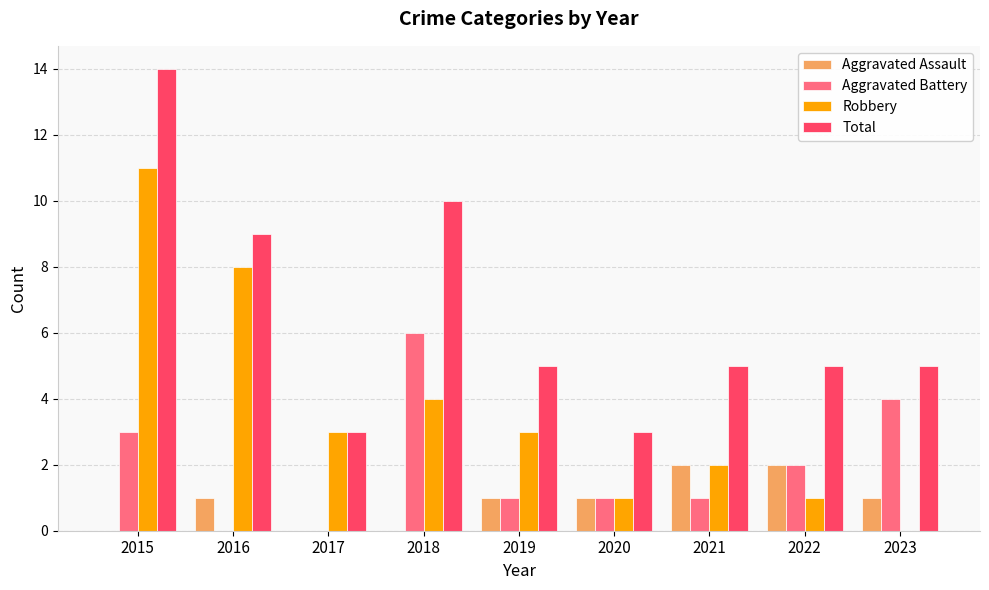

Reading right to left, list all the values displayed in this chart.

Aggravated Assault: 2023=1	2022=2	2021=2	2020=1	2019=1	2018=0	2017=0	2016=1	2015=0
Aggravated Battery: 2023=4	2022=2	2021=1	2020=1	2019=1	2018=6	2017=0	2016=0	2015=3
Robbery: 2023=0	2022=1	2021=2	2020=1	2019=3	2018=4	2017=3	2016=8	2015=11
Total: 2023=5	2022=5	2021=5	2020=3	2019=5	2018=10	2017=3	2016=9	2015=14